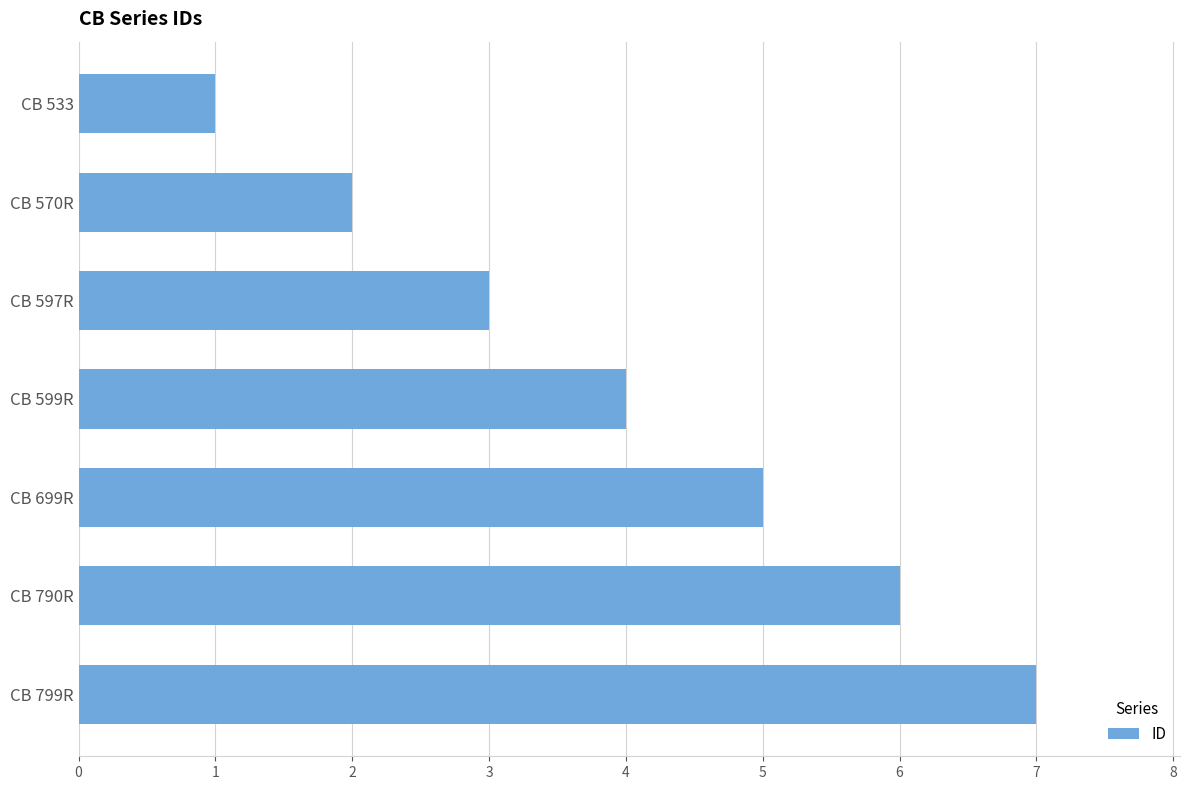

Rank the categories by value from lowest to highest.

CB 533, CB 570R, CB 597R, CB 599R, CB 699R, CB 790R, CB 799R